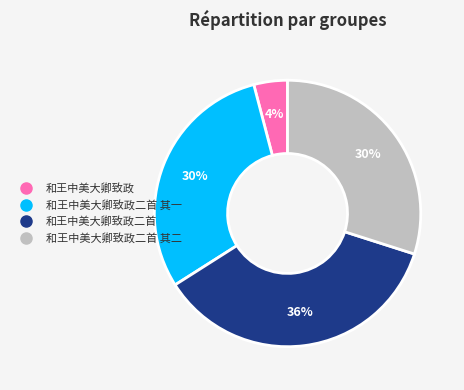

How many slices are in this pie chart?

4